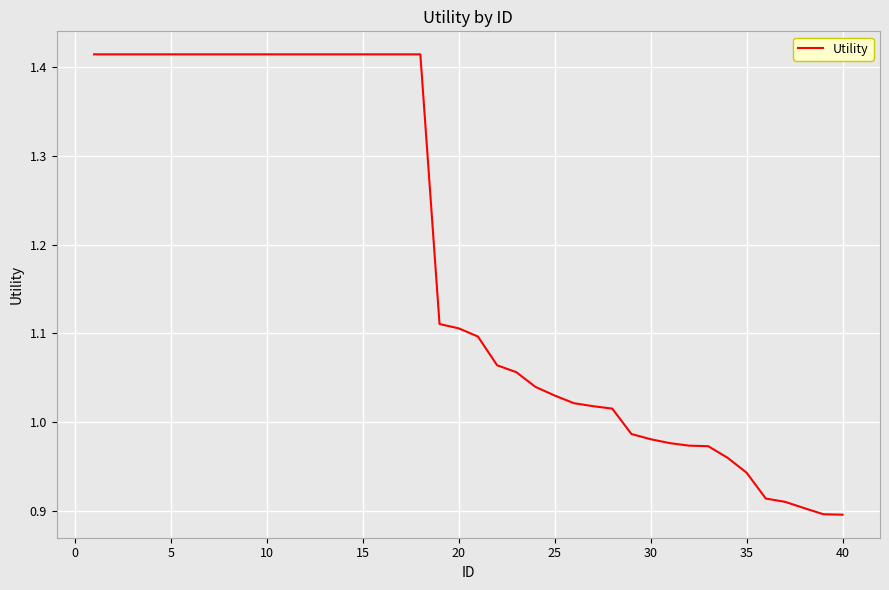

The value at 40 is 0.5. True or false?

False